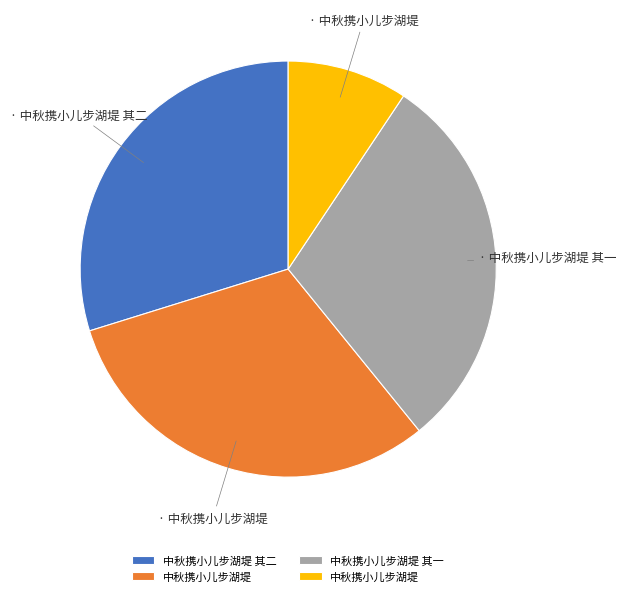

Count the number of slices in the pie.

4